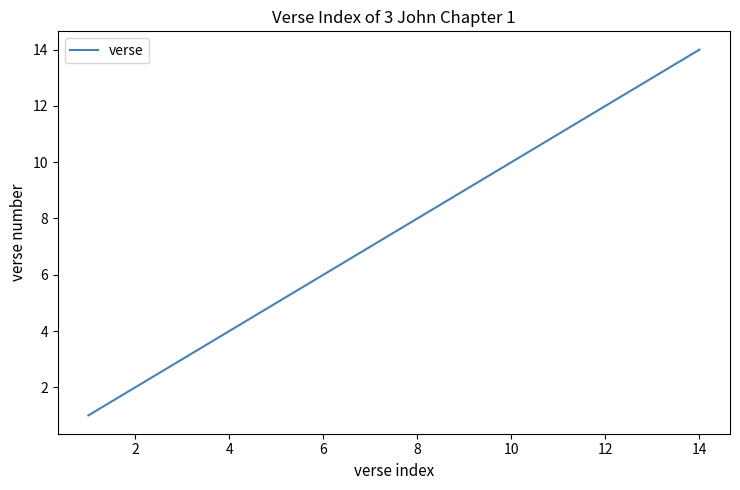

What is the difference between the maximum and minimum values?

13